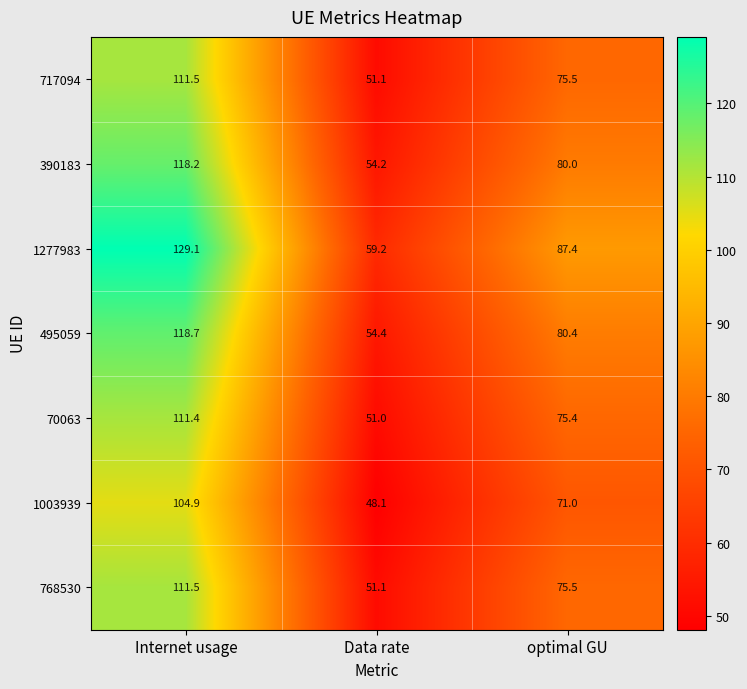

What is the maximum value for 1003939?

104.9